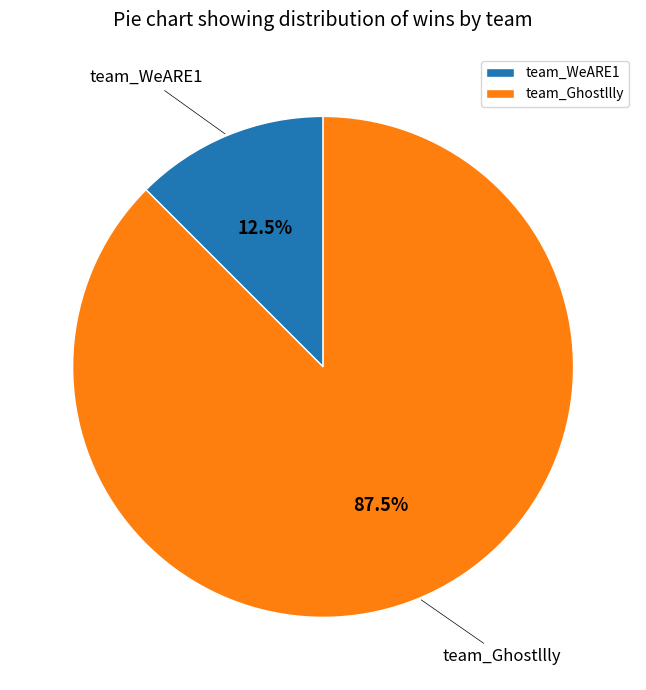

To the nearest percent, what is the average slice percentage?

50%